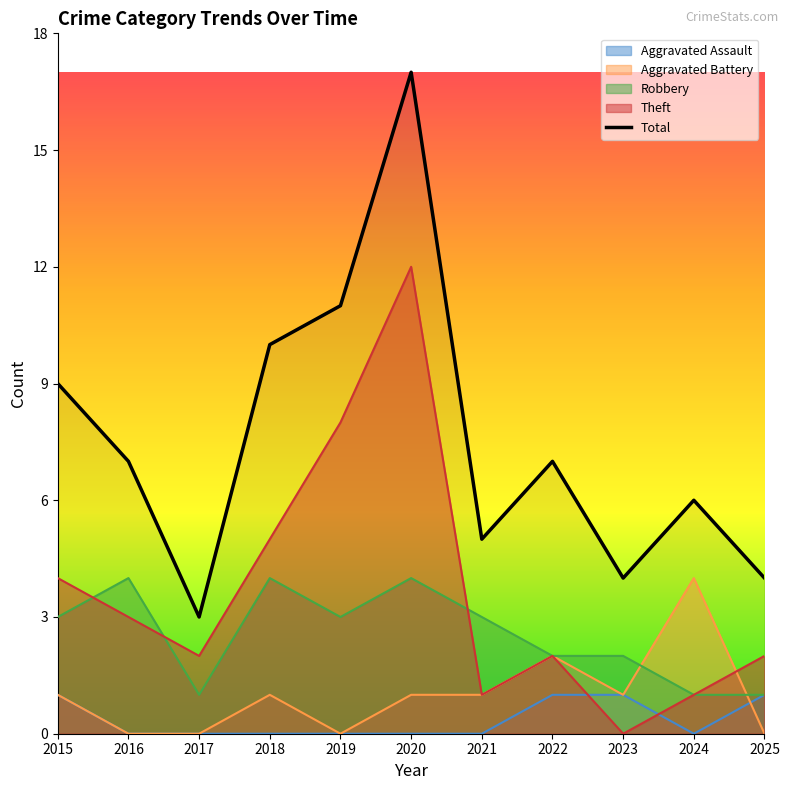

The chart shows a value of 10 at 2018. True or false?

True